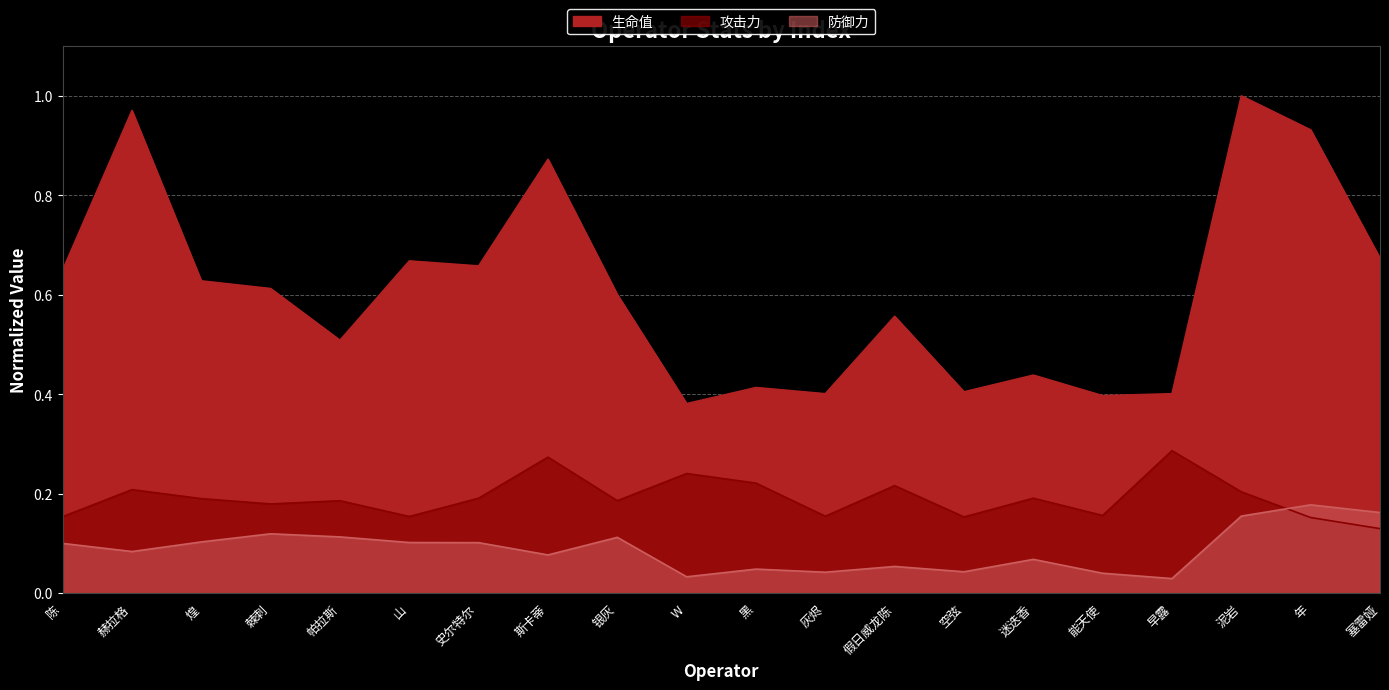

At how many categories does at least one series exceed 0?

20